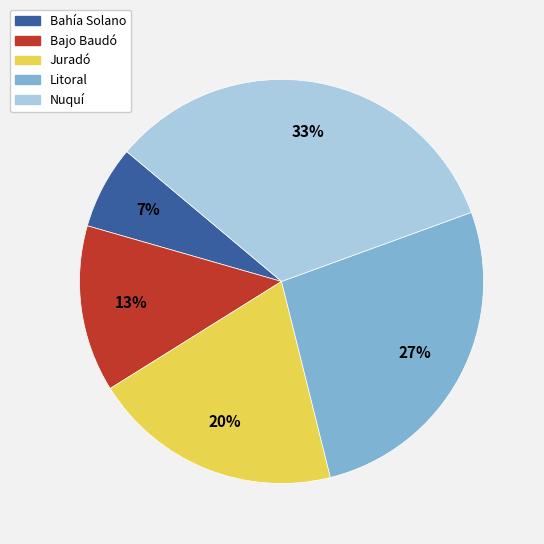

Do Bahía Solano and Litoral together represent more than half of the pie?

No